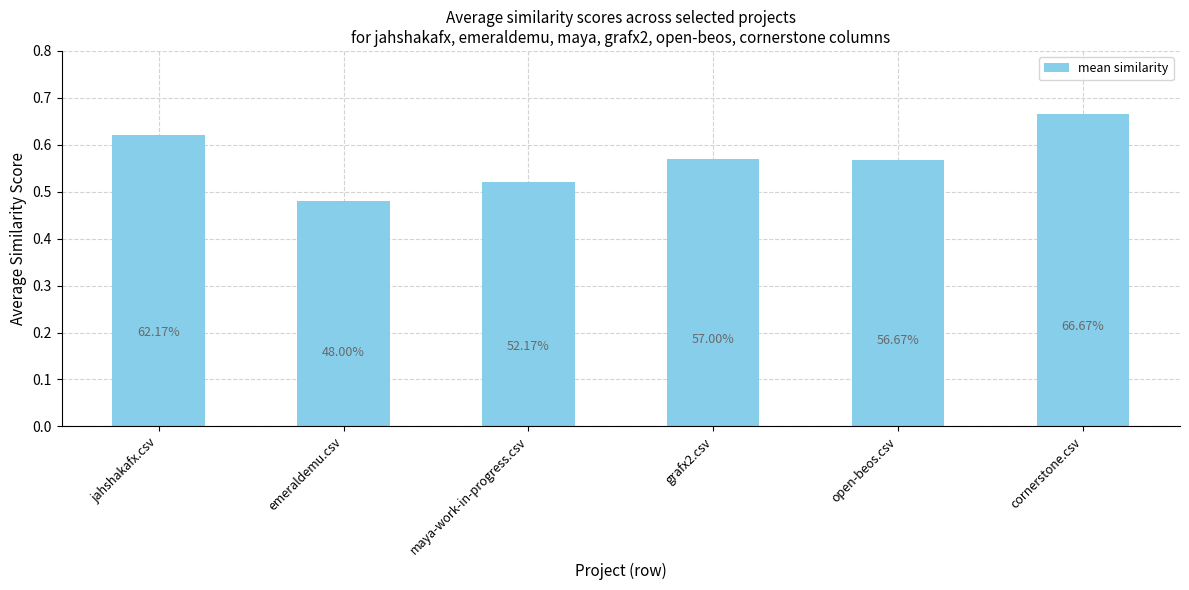

Reading right to left, what are all the values shown in this chart?

0.7	0.6	0.6	0.5	0.5	0.6